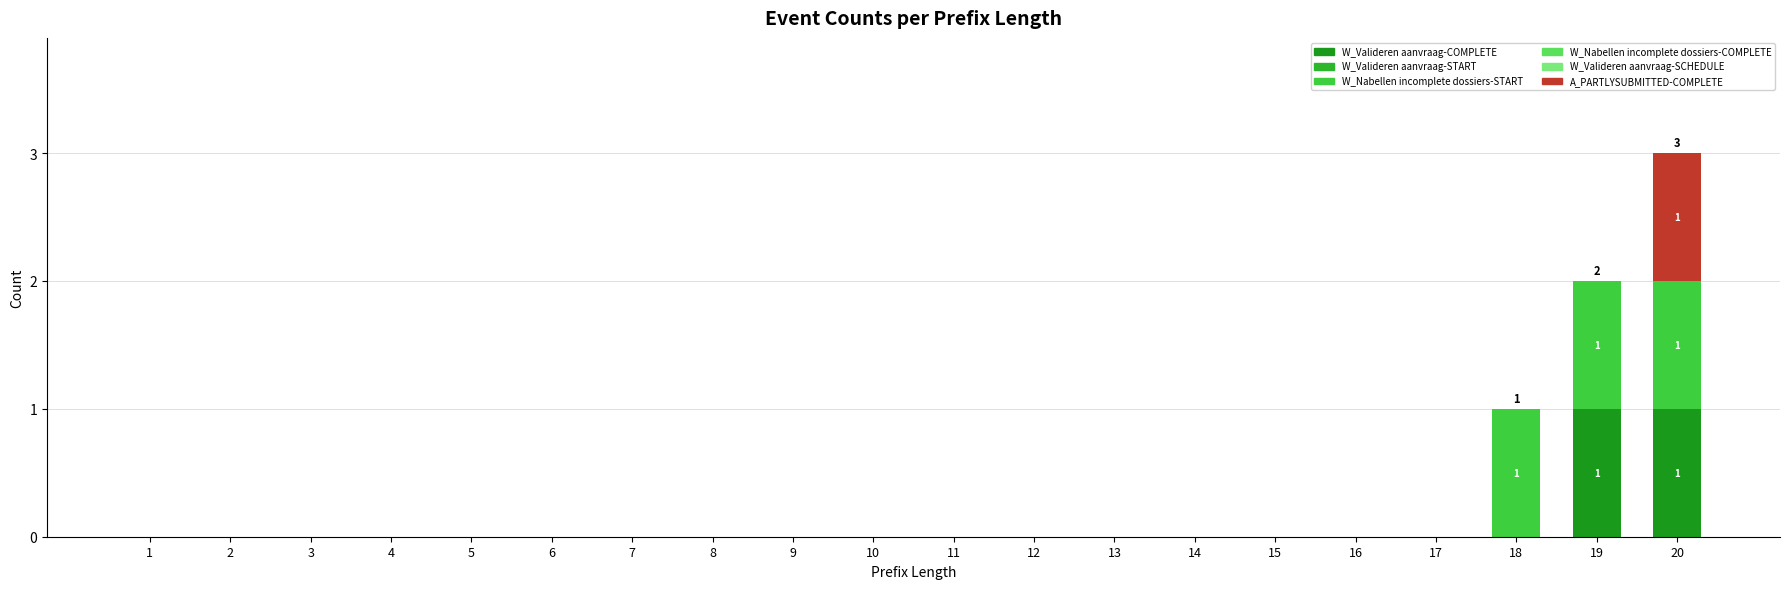

Does the chart contain stacked bars?

Yes